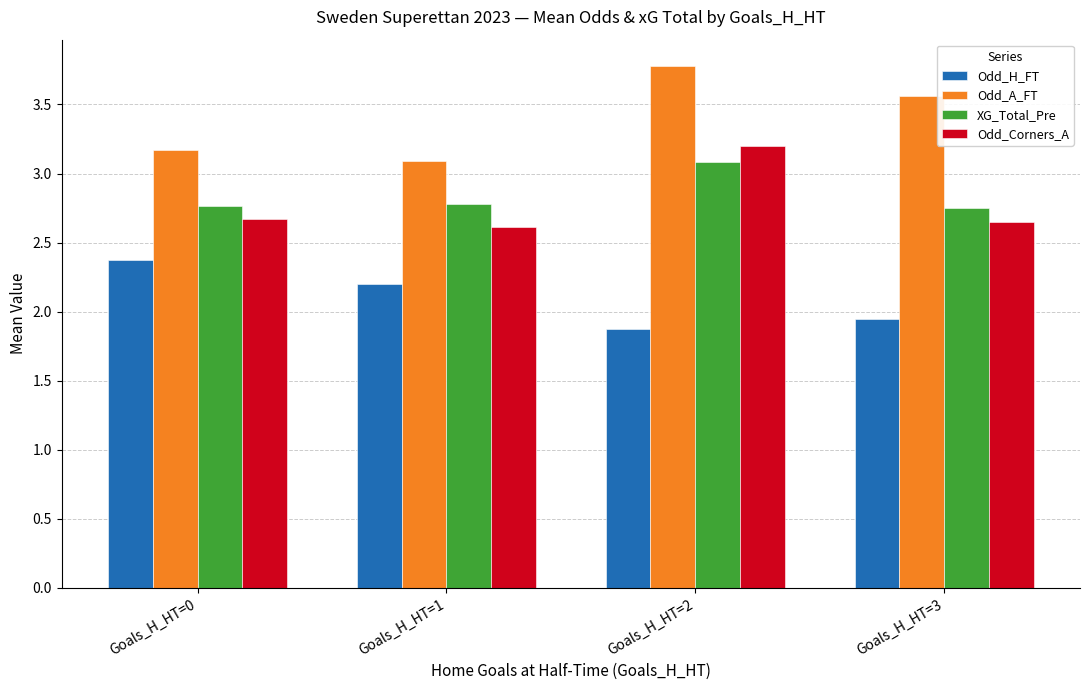

True or false: Odd_H_FT has a value of 1.9 at Goals_H_HT=2.

True